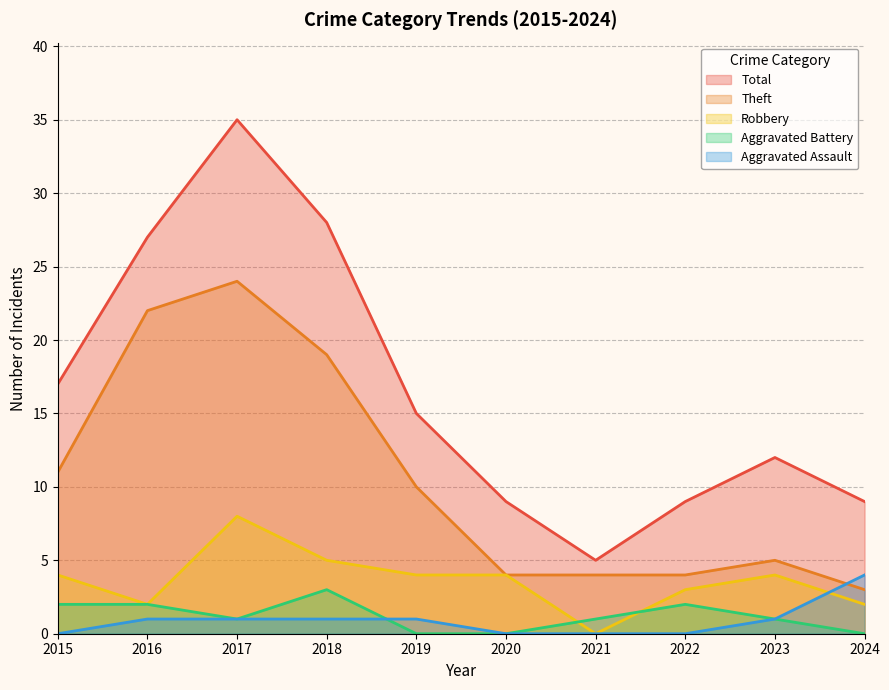

What value does the Aggravated Battery series have at 2021?

1